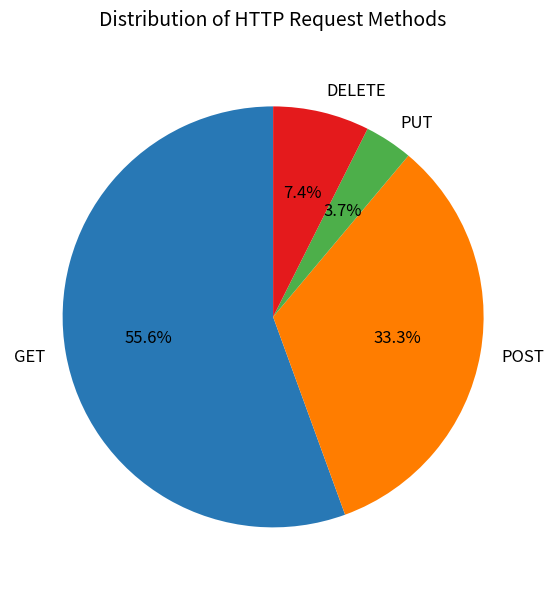

Is it true that GET is 61% of the pie?

False